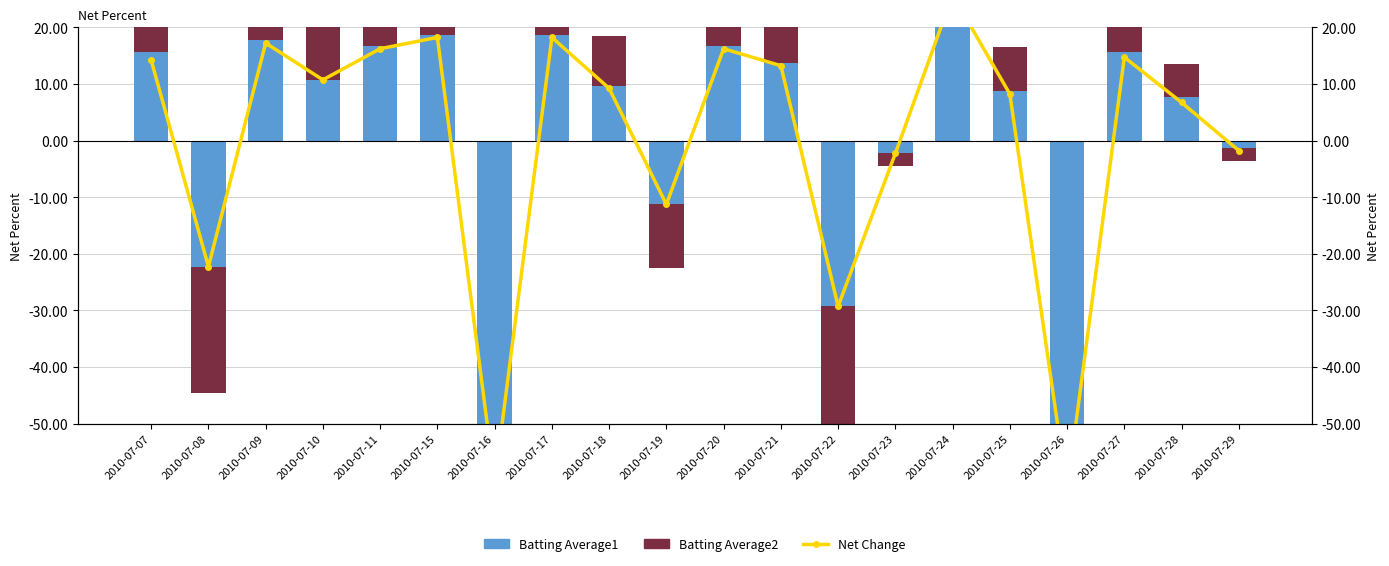

What is the highest value of the Batting Average2 series?

25.7